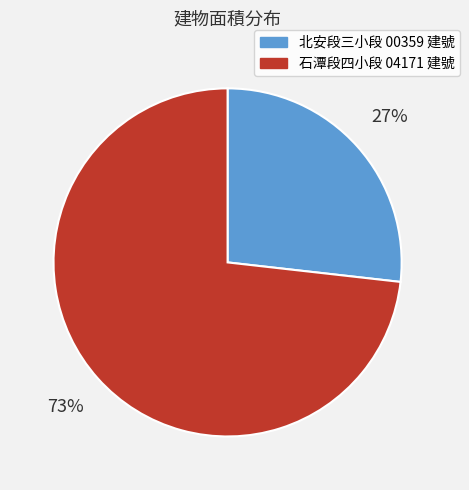

Which category has the biggest portion of the pie?

石潭段四小段 04171 建號